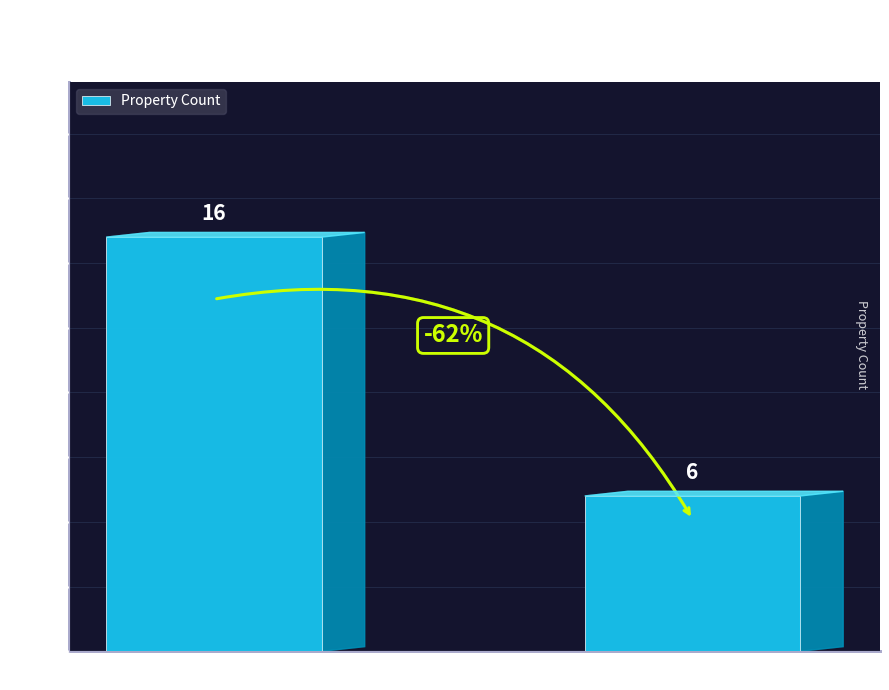

What is the difference between the maximum and minimum values?

10